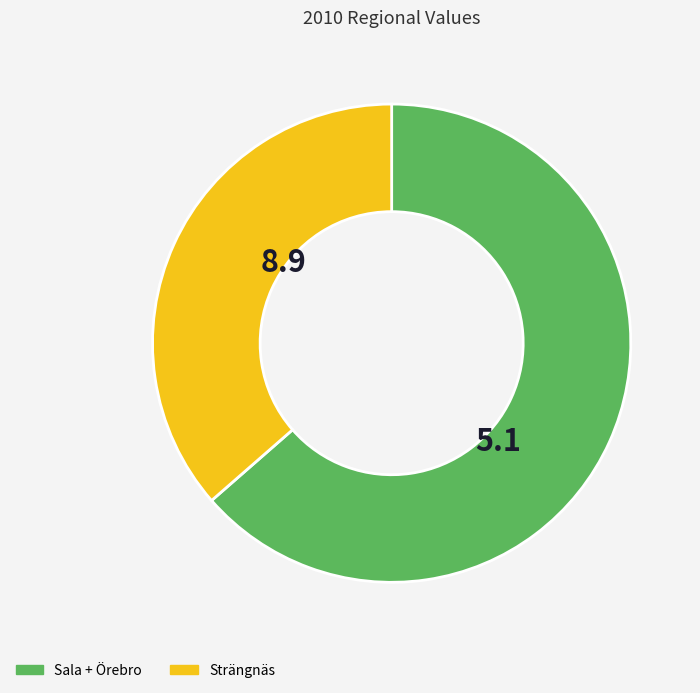

Is there any slice that represents more than half of the pie?

Yes